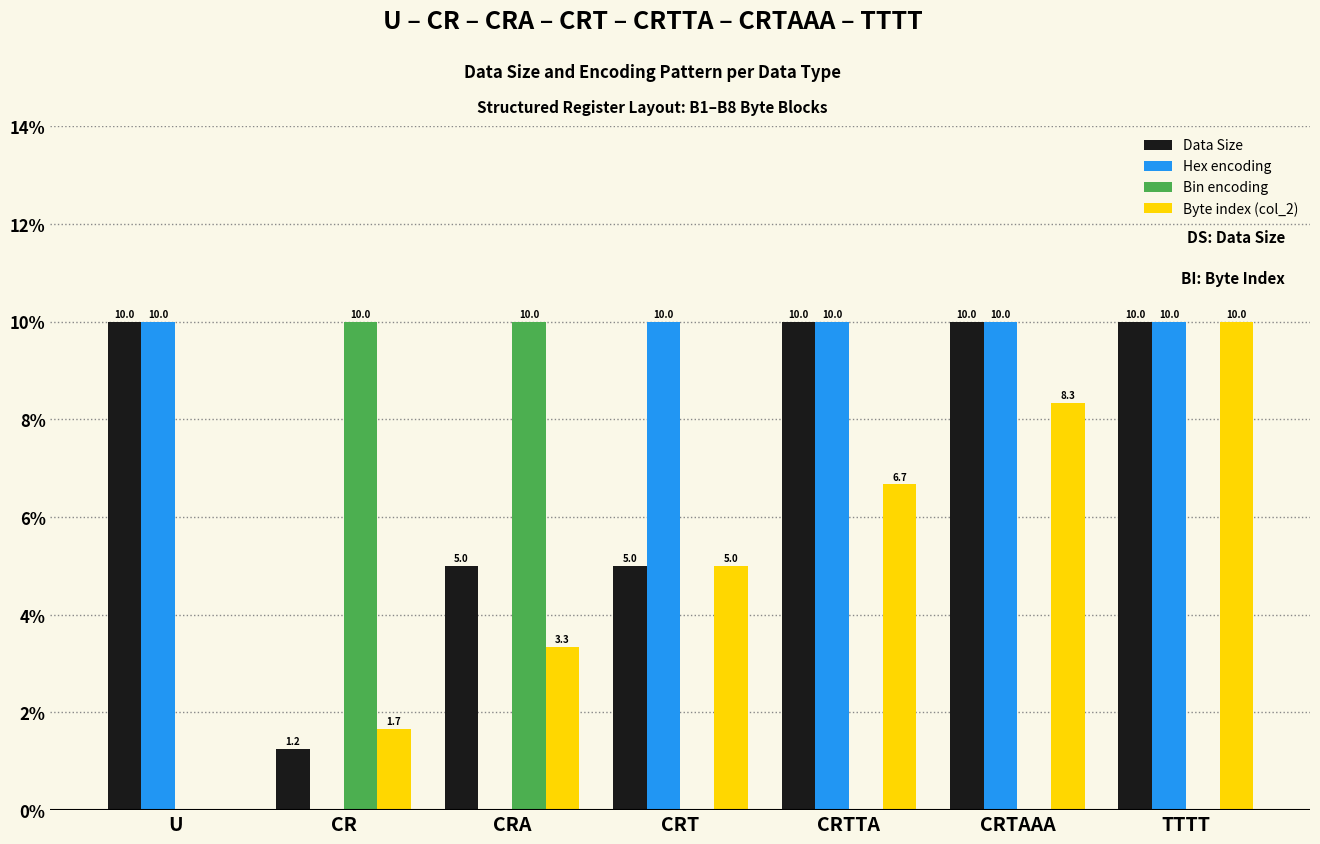

What is the maximum value shown in the chart?

10.0